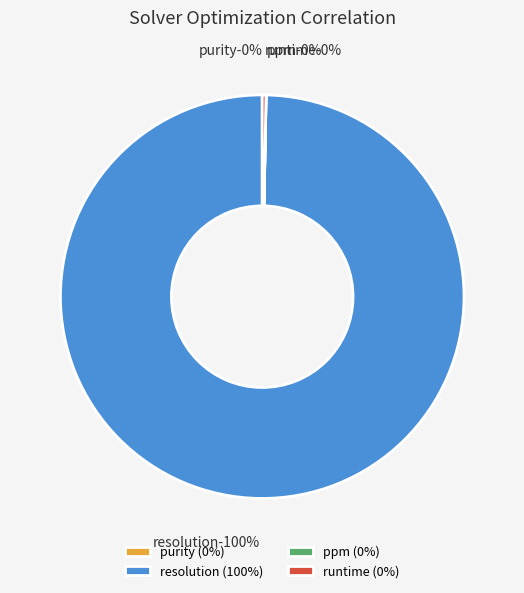

Between runtime and ppm, which is larger?

runtime